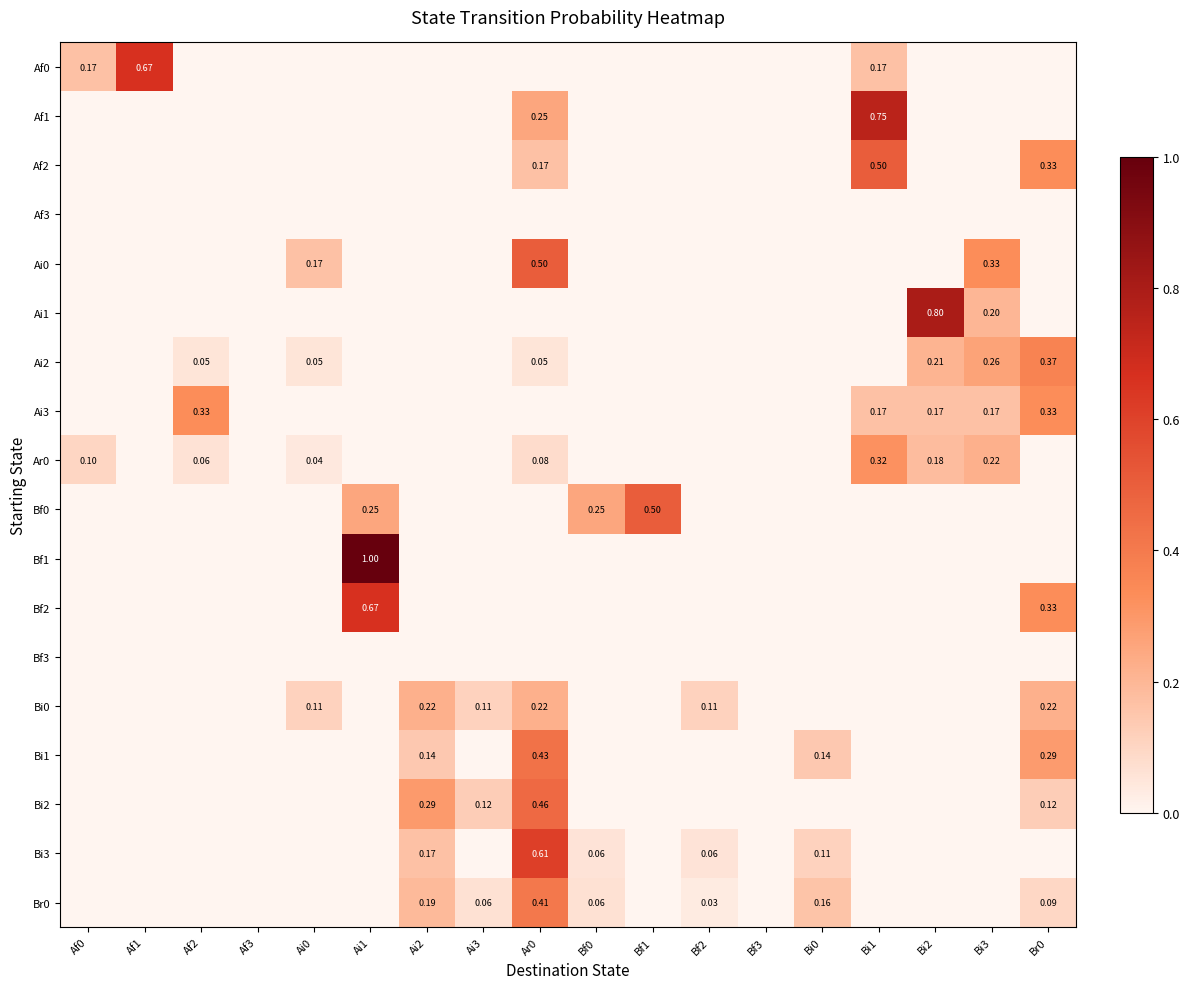

List the labels in order of Bi2 value, largest first.

Ar0, Ai2, Ai3, Br0, Af0, Af1, Af2, Af3, Ai0, Ai1, Bf0, Bf1, Bf2, Bf3, Bi0, Bi1, Bi2, Bi3